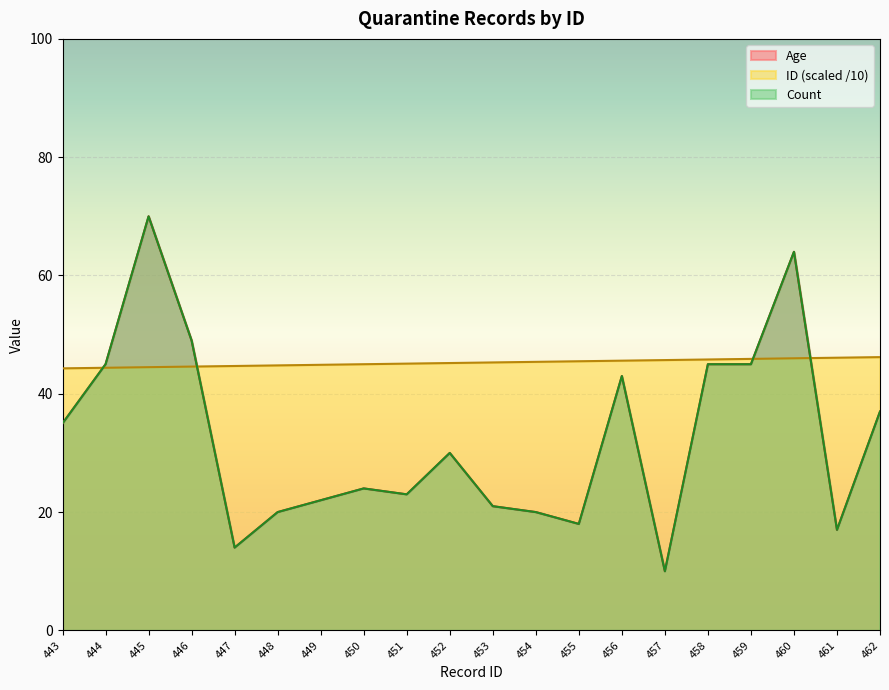

The value of Count at 448 is 20.0. True or false?

True